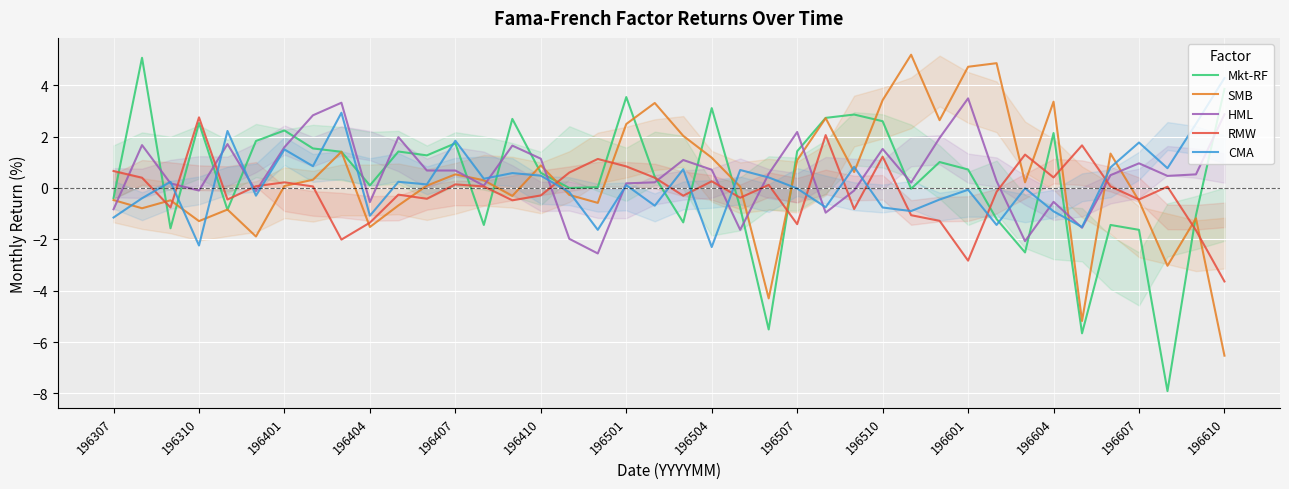

What is the highest value of the CMA series?

4.3